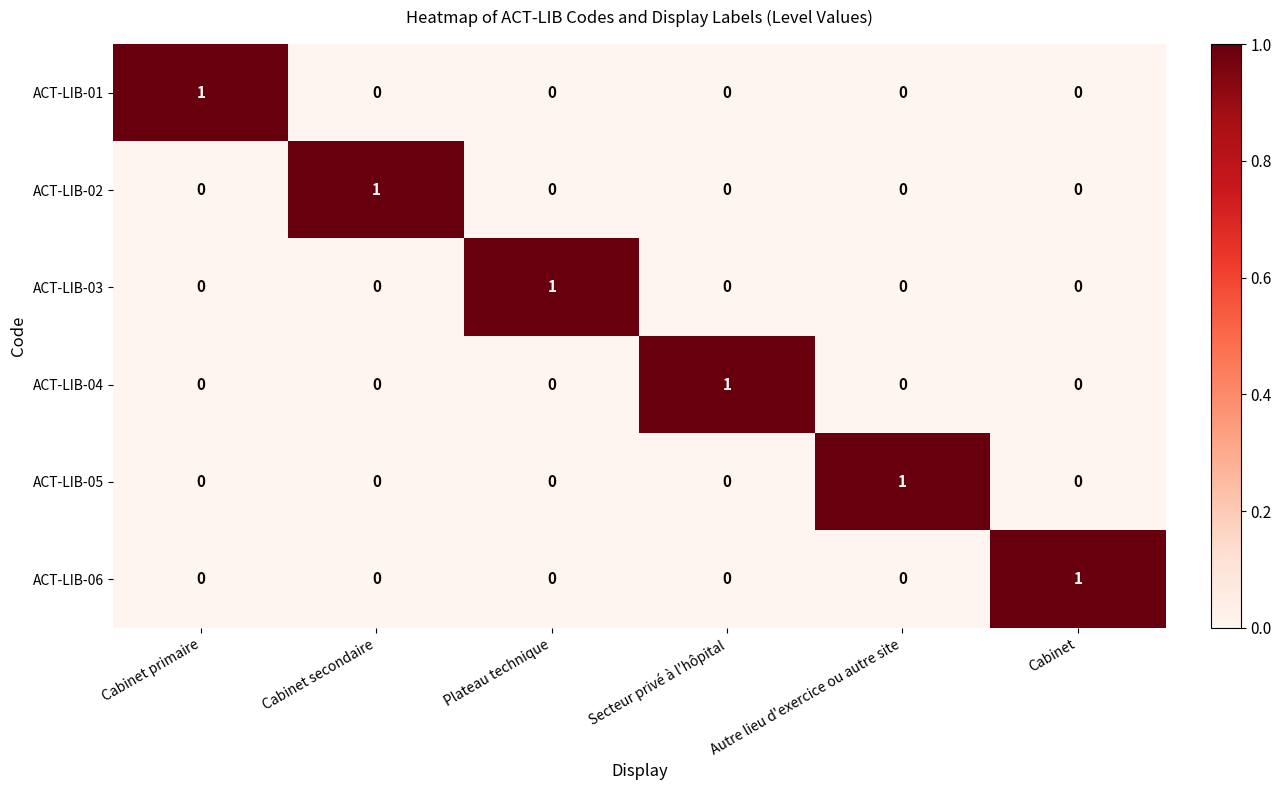

How many ACT-LIB-01 values are between 0 and 1?

6